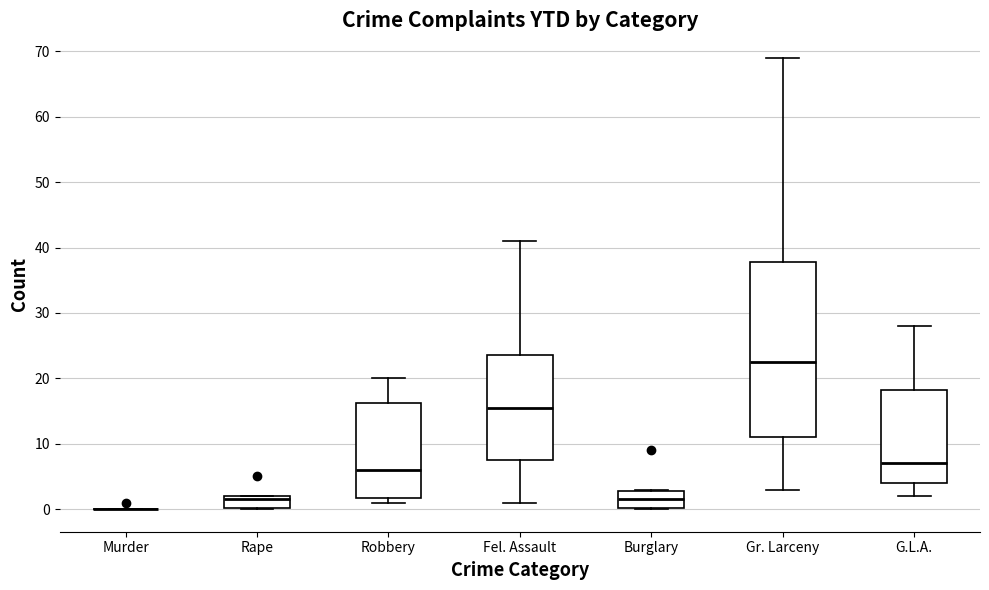

Where does the median line of the box for Gr. Larceny sit on the y-axis? The values are not printed on the chart, so give them approximately, as read against the axis.

23